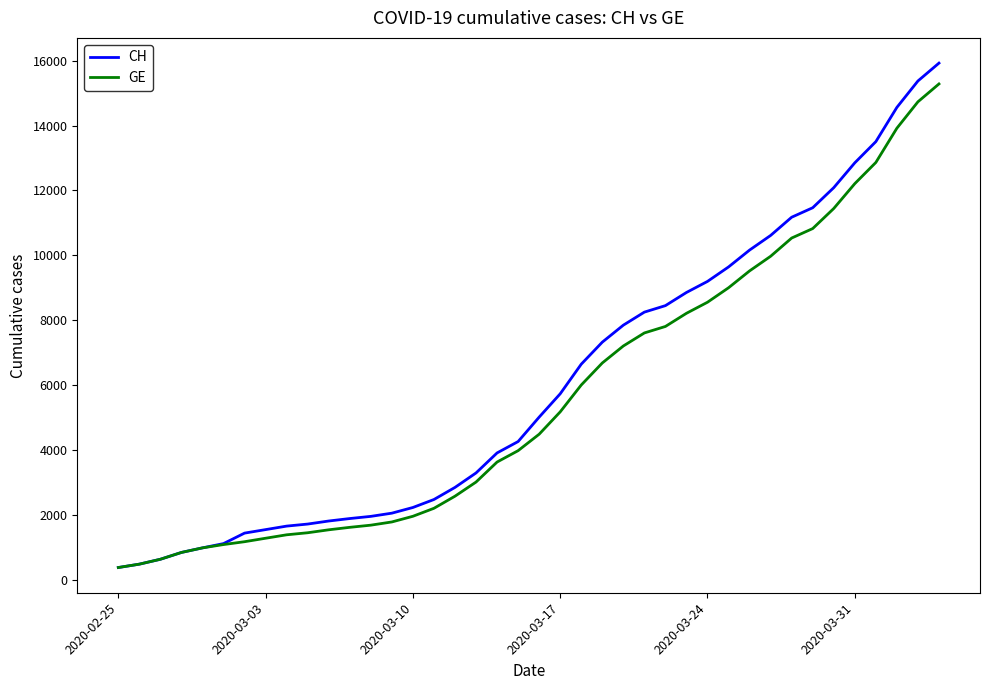

Which series has the largest range (max minus min)?

CH